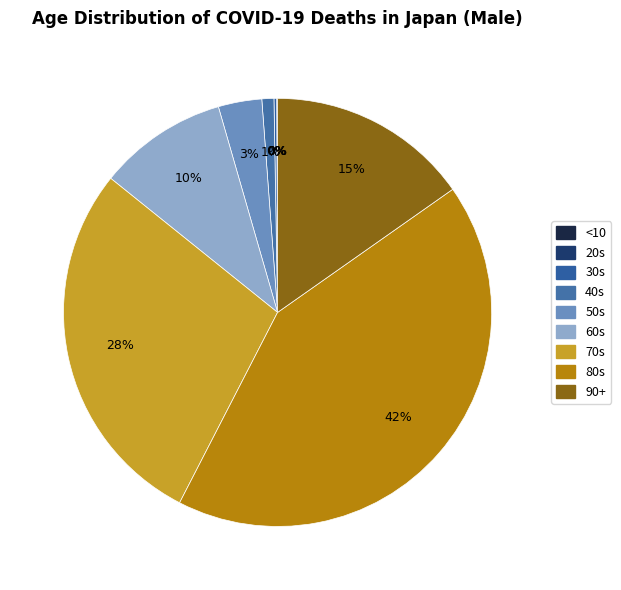

Is there a majority slice in this chart?

No